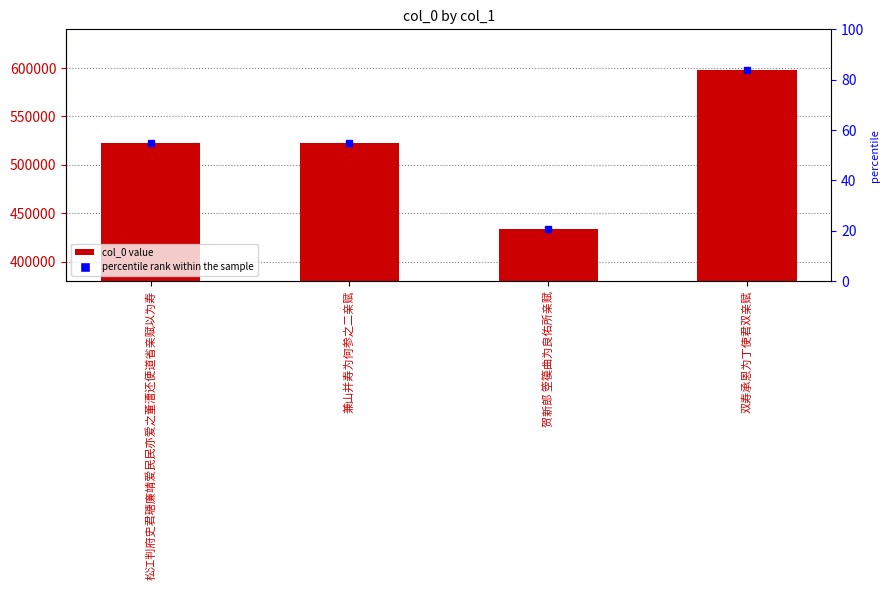

What position from the right is 双寿承恩为丁使君双亲赋?

1